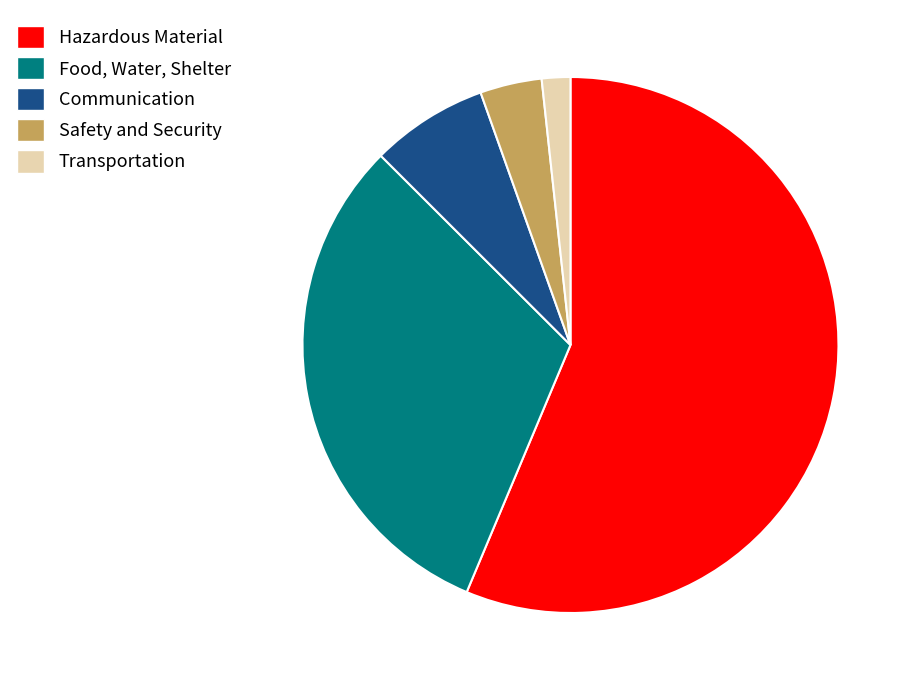

Rank the categories by value from highest to lowest.

Hazardous Material, Food, Water, Shelter, Communication, Safety and Security, Transportation